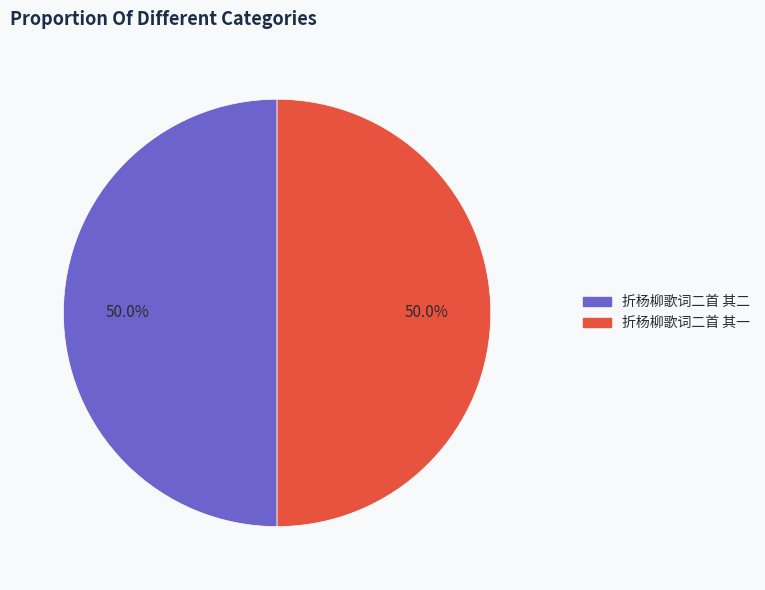

Approximately how many times larger is the value at 折杨柳歌词二首 其一 compared to 折杨柳歌词二首 其二?

1.0